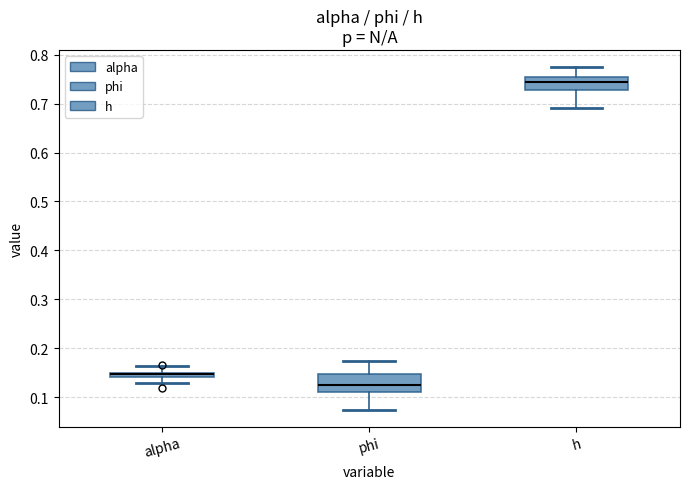

Where does the upper whisker of the box for alpha end on the y-axis? The values are not printed on the chart, so give them approximately, as read against the axis.

0.16